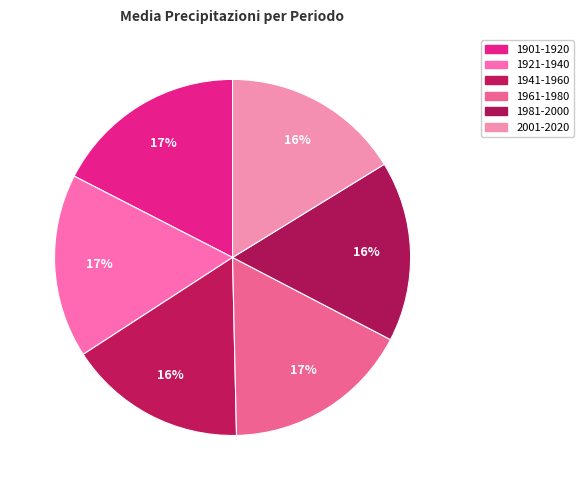

Count the number of slices in the pie.

6